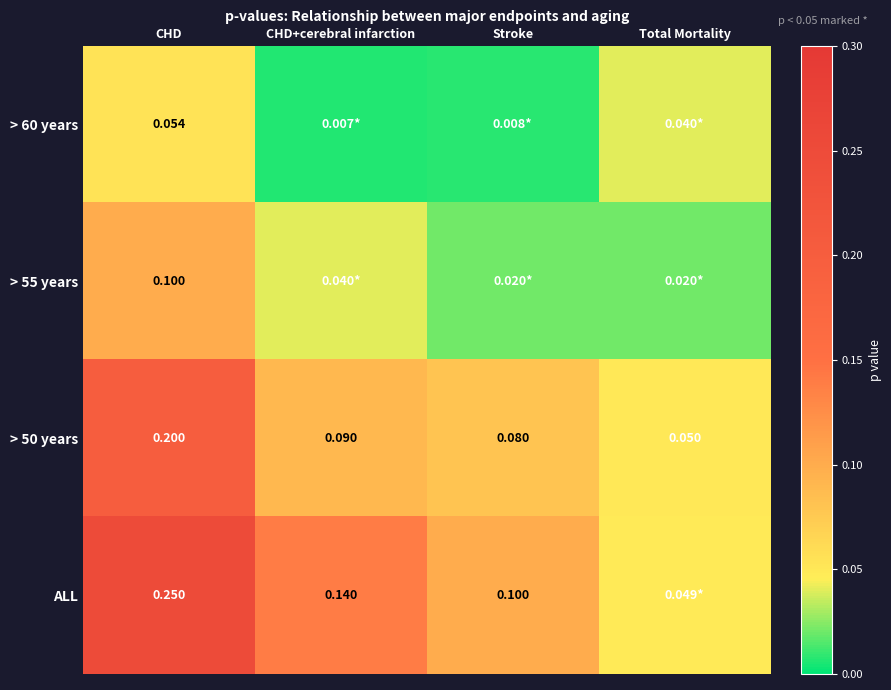

What is the spread (max minus min) of values at CHD+cerebral infarction?

0.1